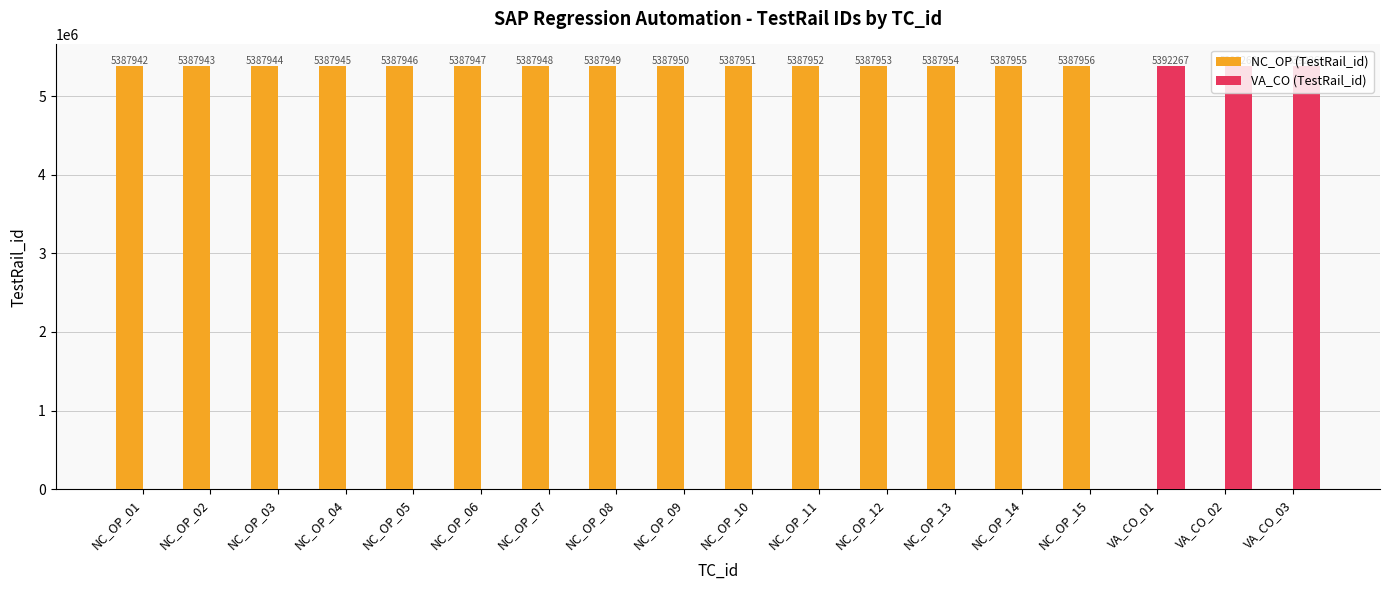

What is the average value of the NC_OP (TestRail_id) series?

4489958